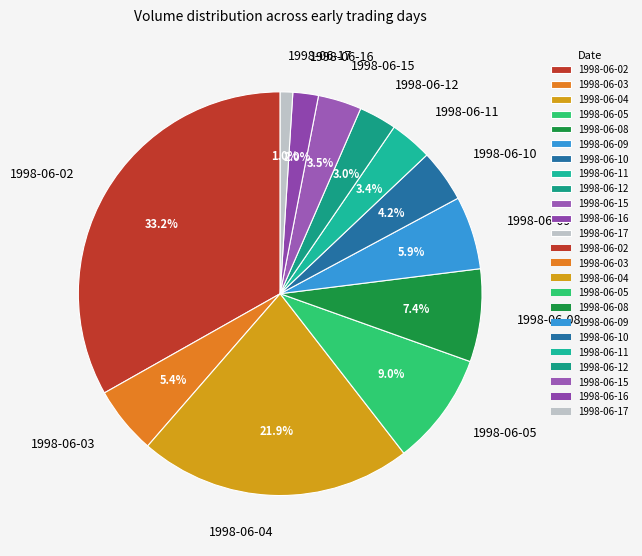

Is it true that 1998-06-16 is 2% of the pie?

True